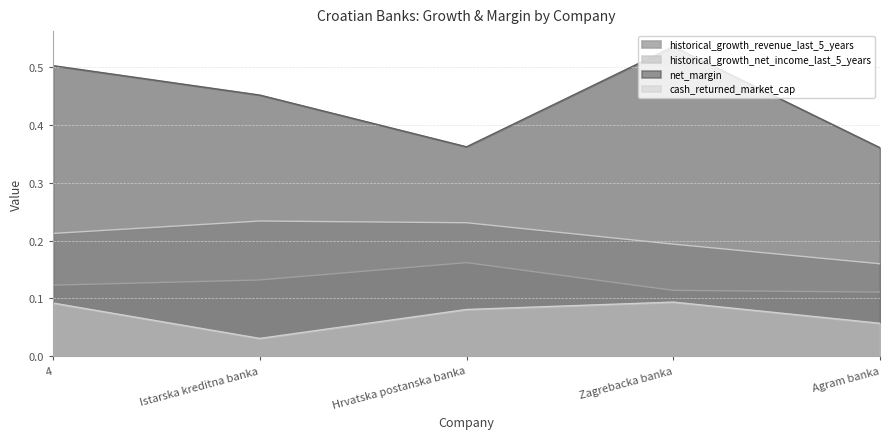

Does the chart display data point markers on the line(s)?

No